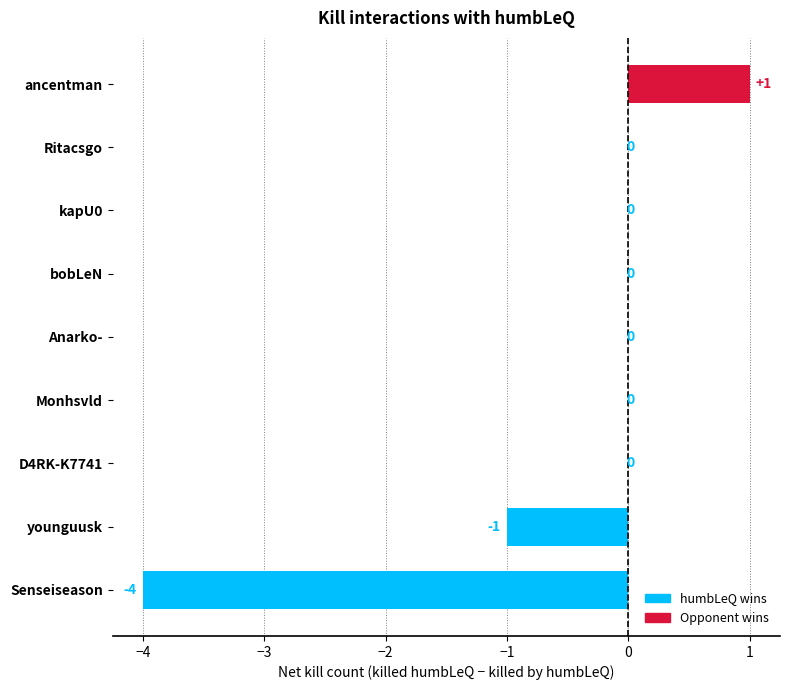

What is the greatest value displayed?

1